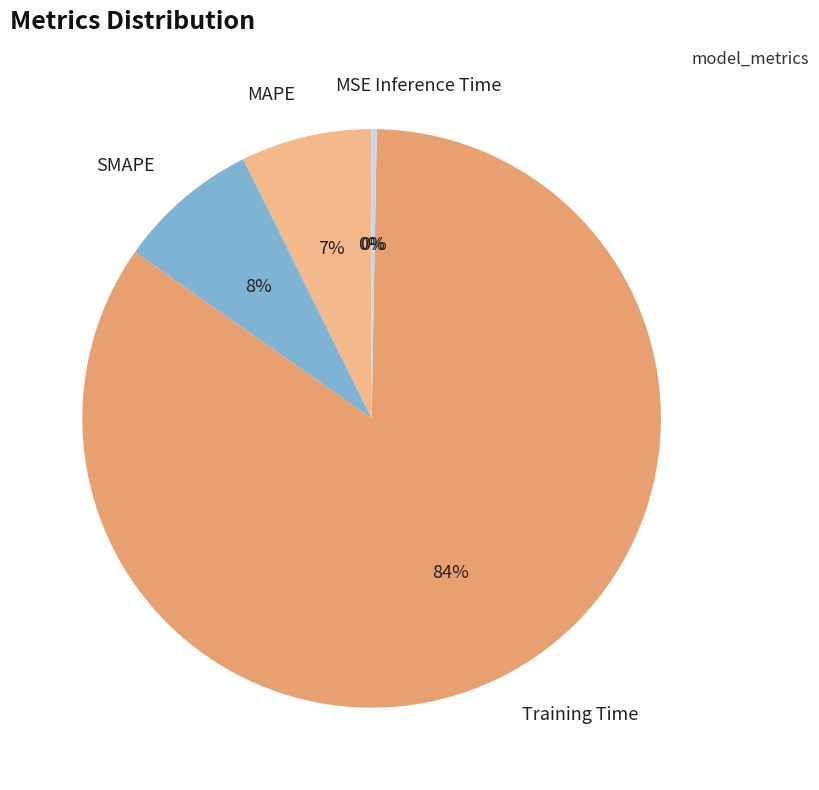

To the nearest percent, what is the combined percentage of MAPE and Training Time?

92%